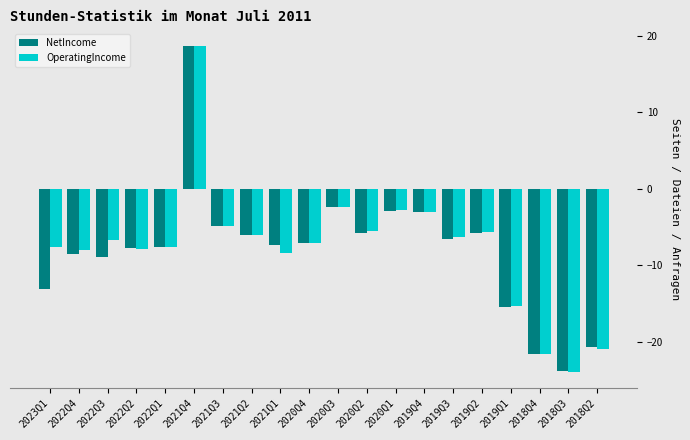

Are the bars grouped side by side (vs. stacked)?

Yes